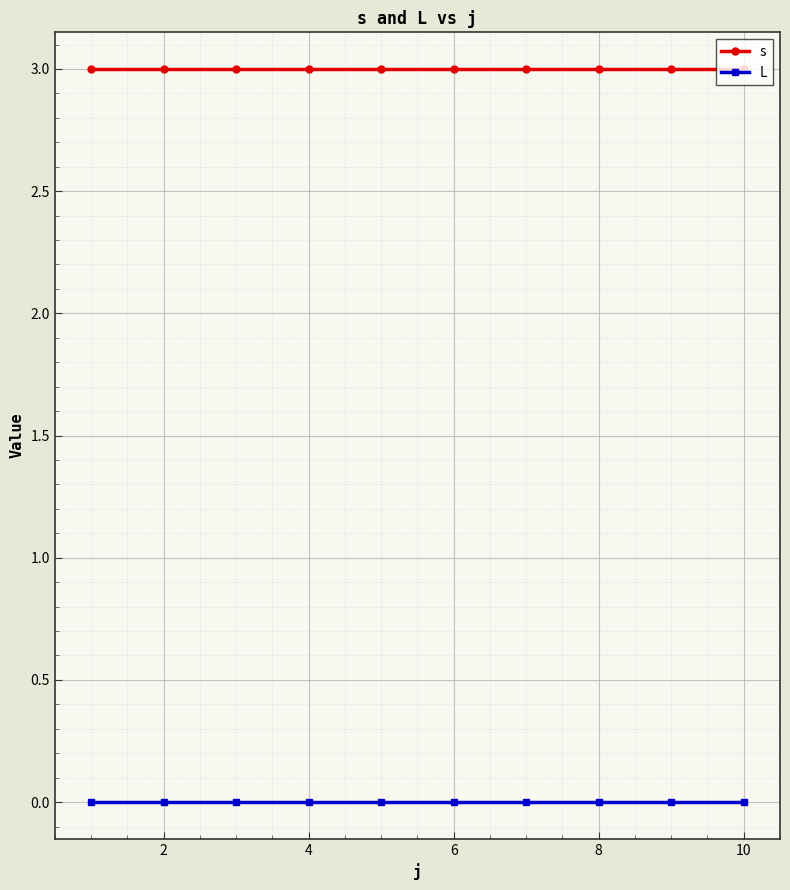

True or false: s and L intersect in this chart.

False